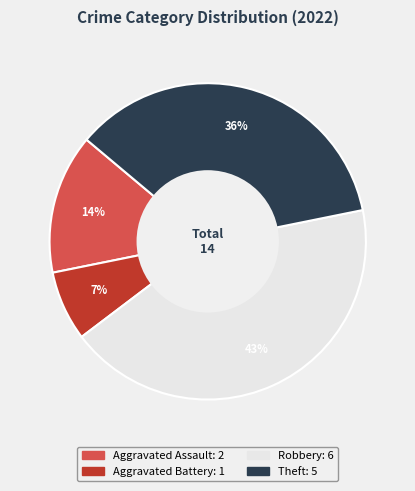

Which has a higher value, Aggravated Assault or Aggravated Battery?

Aggravated Assault